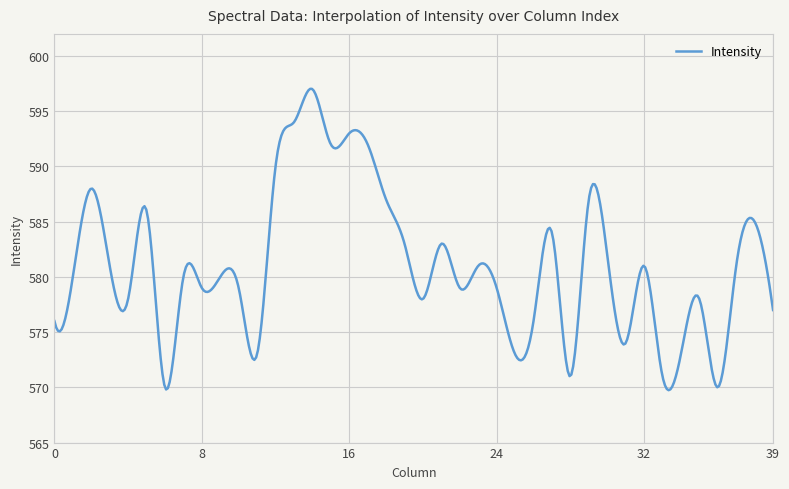

What is the maximum value shown in the chart?

597.0